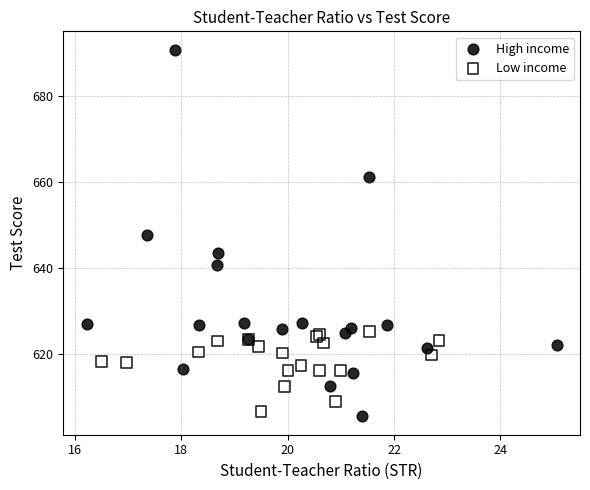

Which series reaches the maximum Y coordinate?

High income